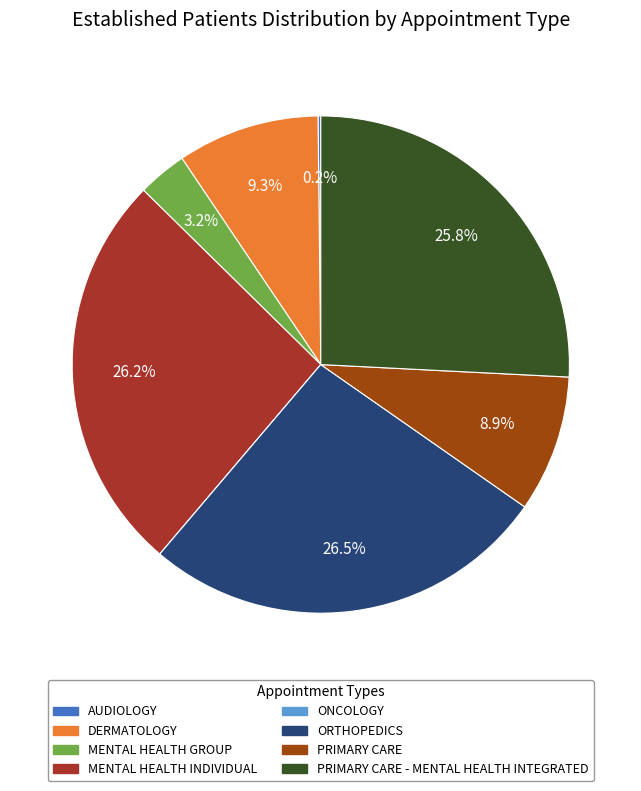

Does PRIMARY CARE account for over 50% of the chart?

No